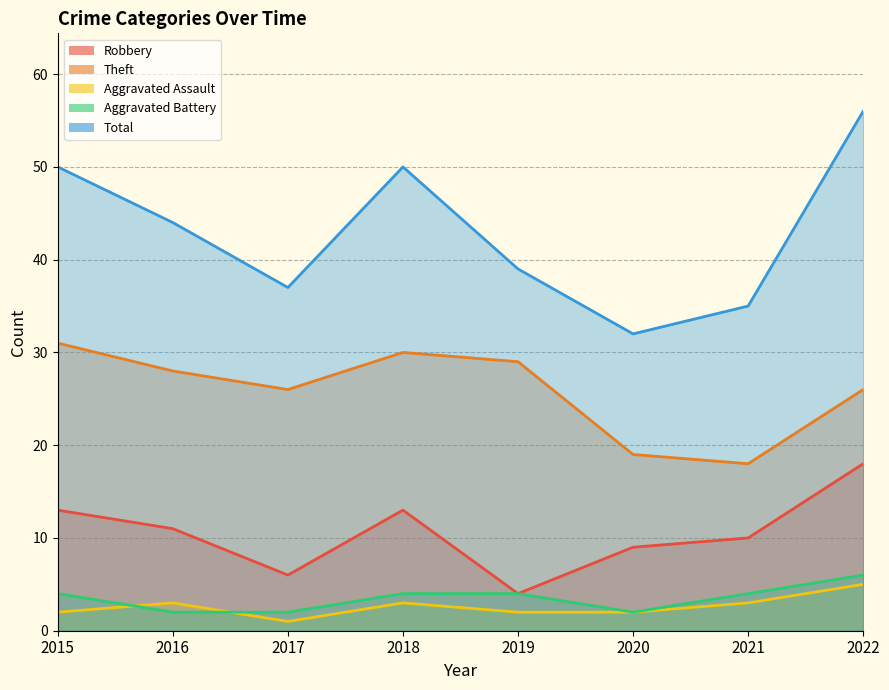

Which series changed the most between 2018 and 2020?

Total